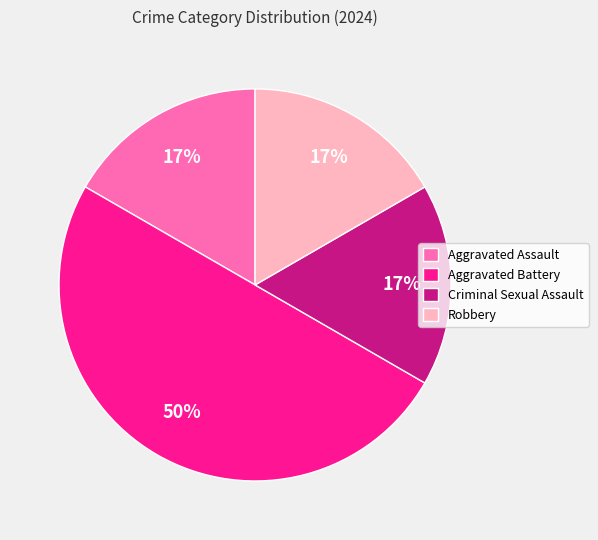

Which category has the biggest portion of the pie?

Aggravated Battery